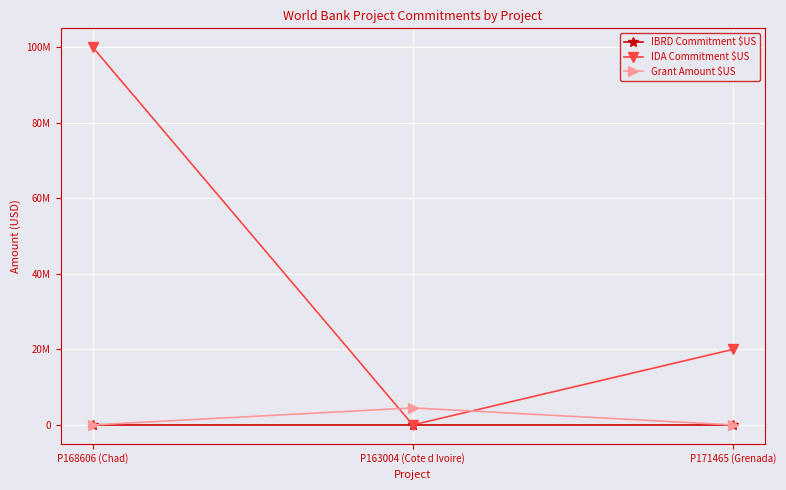

What is the label of the 1st point from the left?

P168606 (Chad)